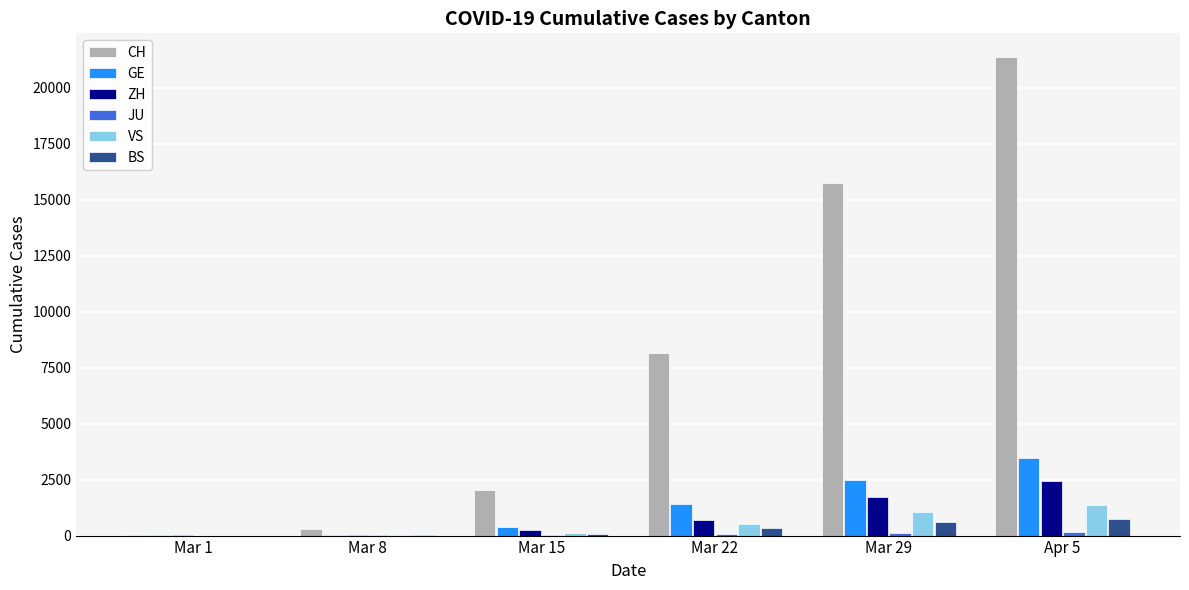

How many series are shown in this chart?

6